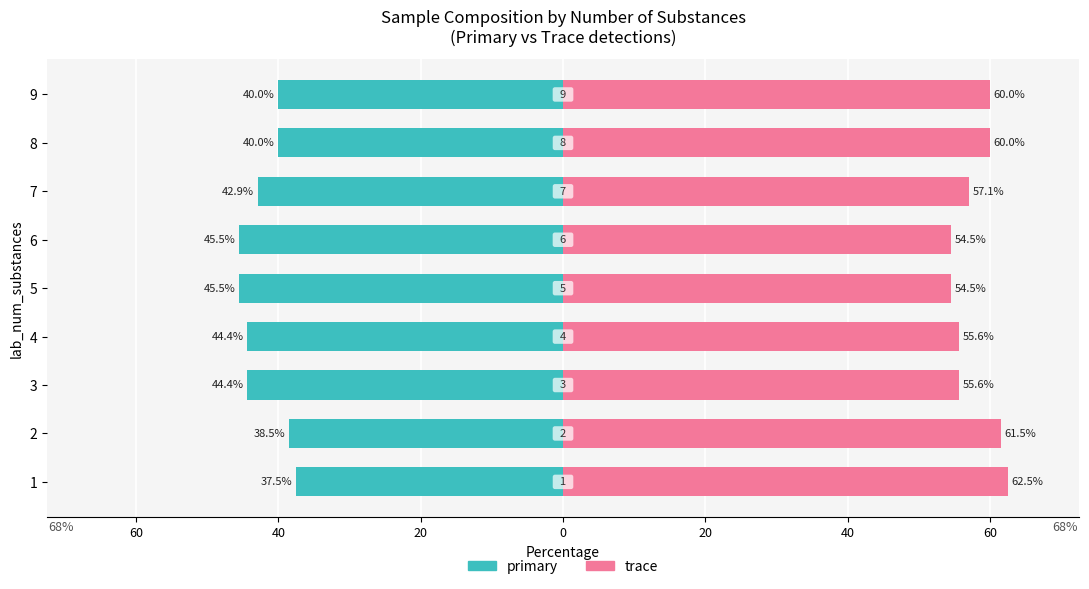

Which series has the largest total across all categories?

trace